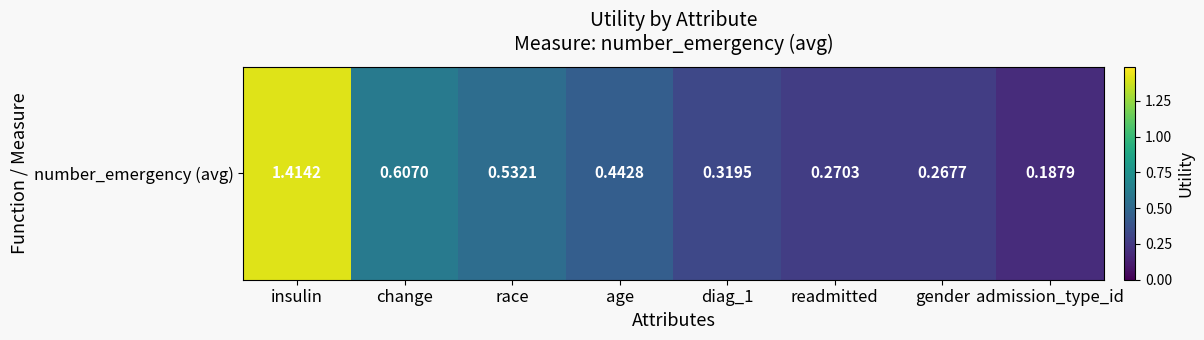

List the labels in order of value, largest first.

insulin, change, race, age, diag_1, readmitted, gender, admission_type_id